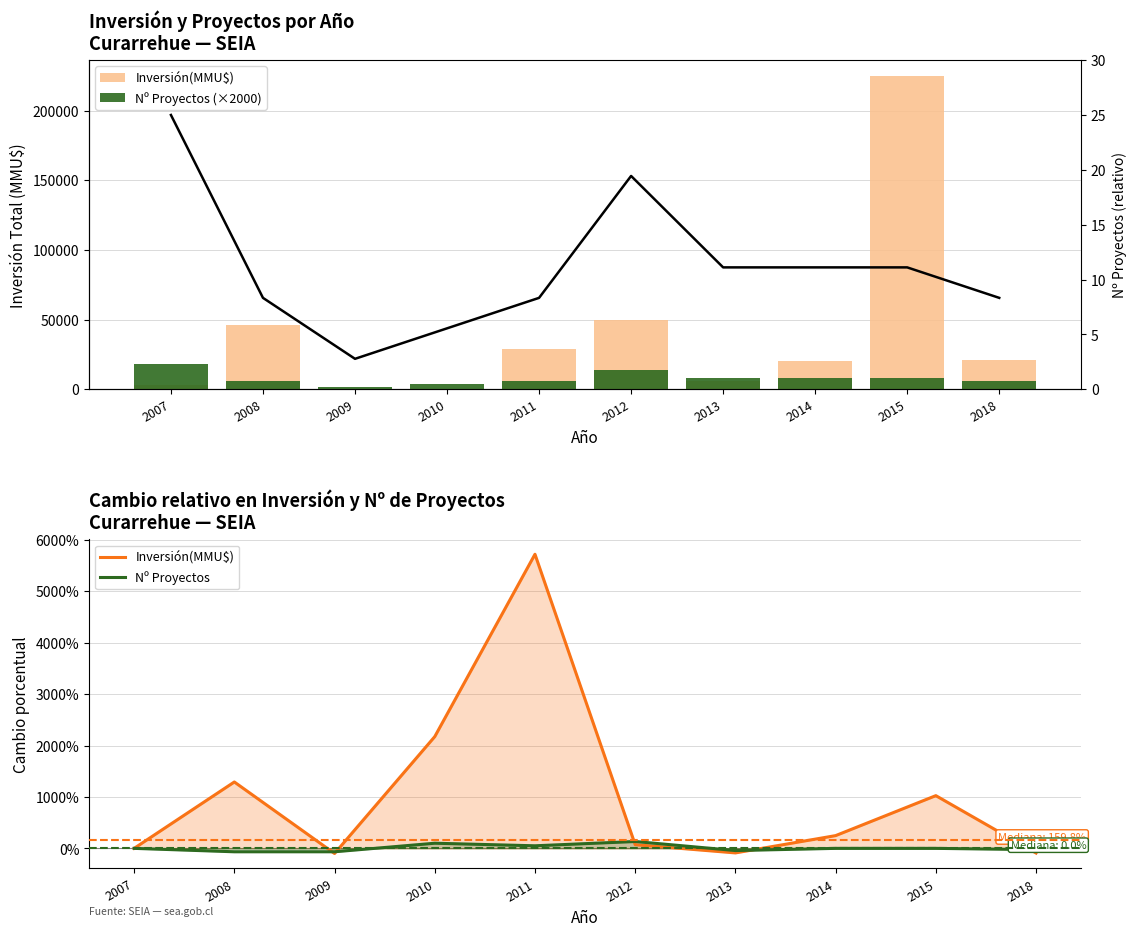

Which has a higher value, 2007 or 2008?

2008